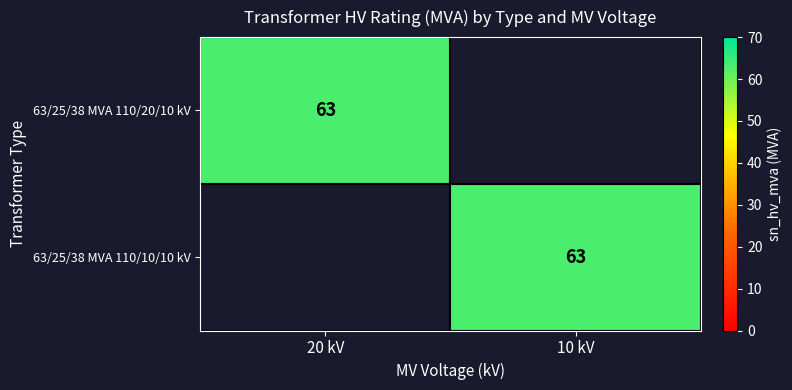

Count the number of data series in this chart.

2